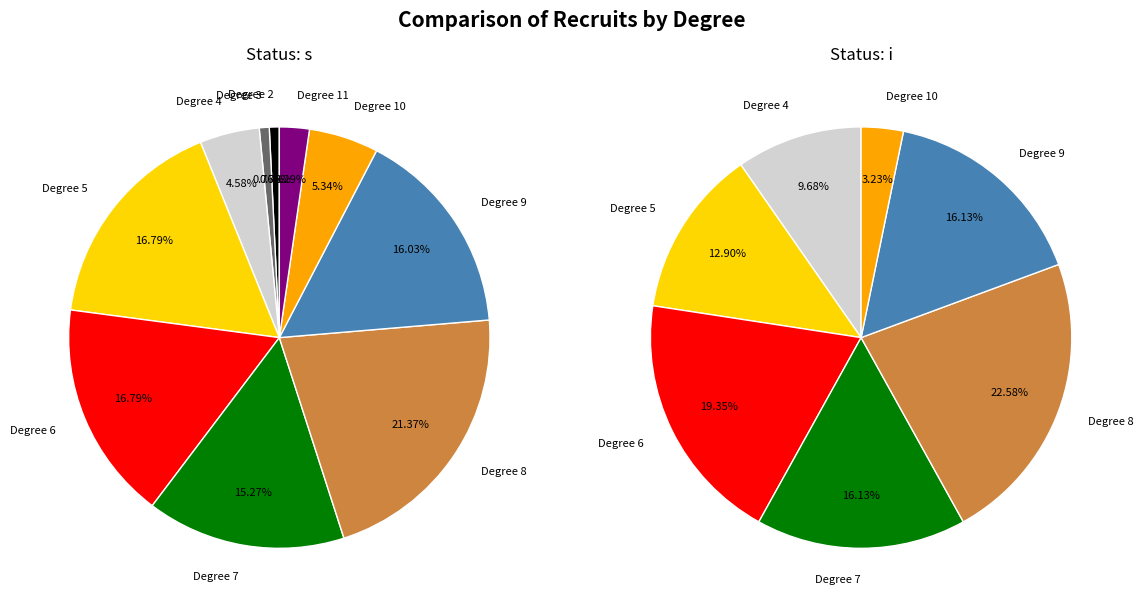

The 11 slice represents 2% of the pie. True or false?

True